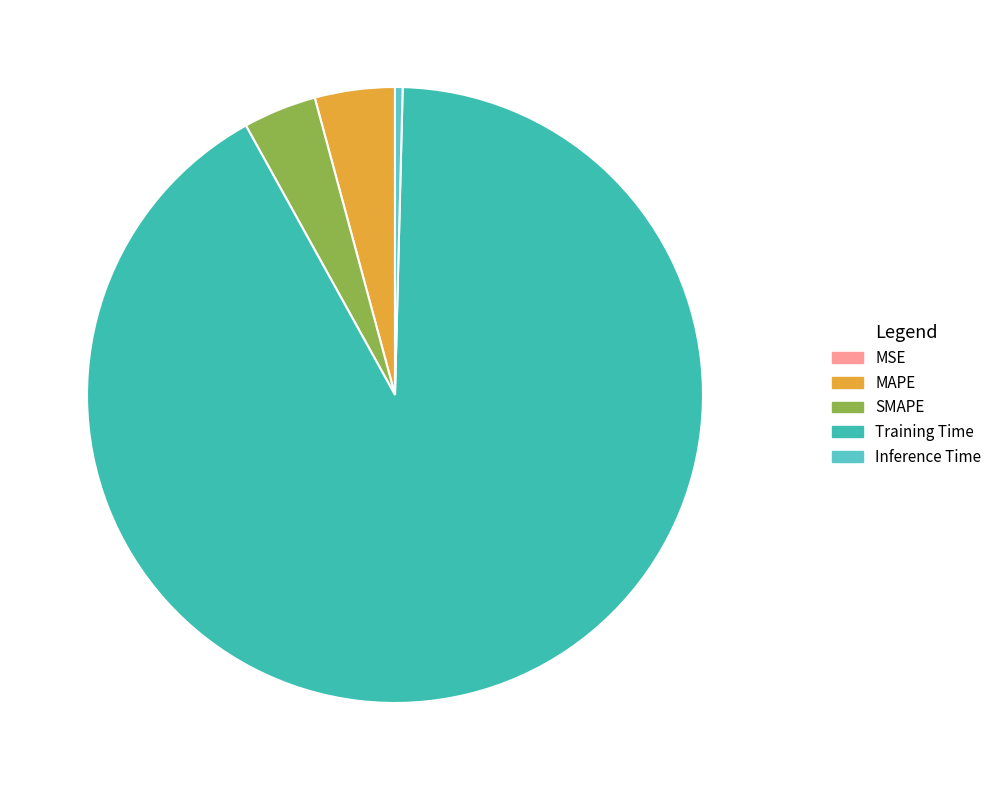

True or false: MAPE accounts for 19% of the total.

False